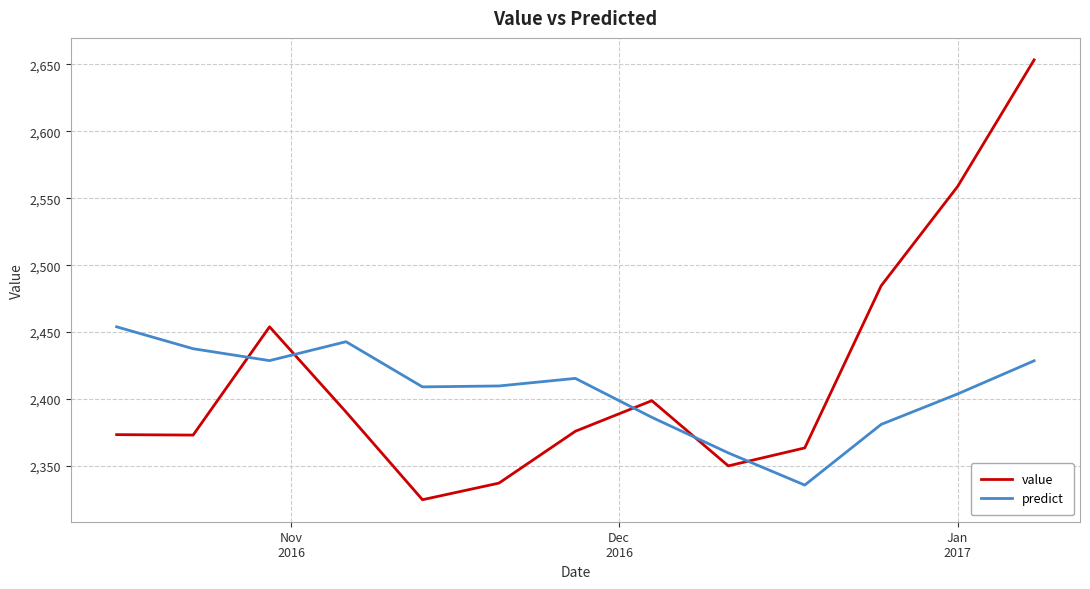

Which series has the largest range (max minus min)?

value